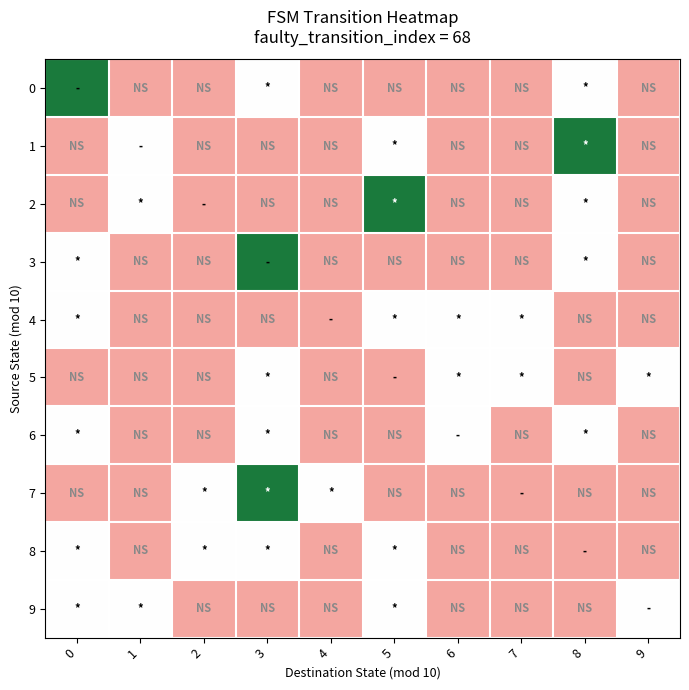

How many data points does each series have?

10